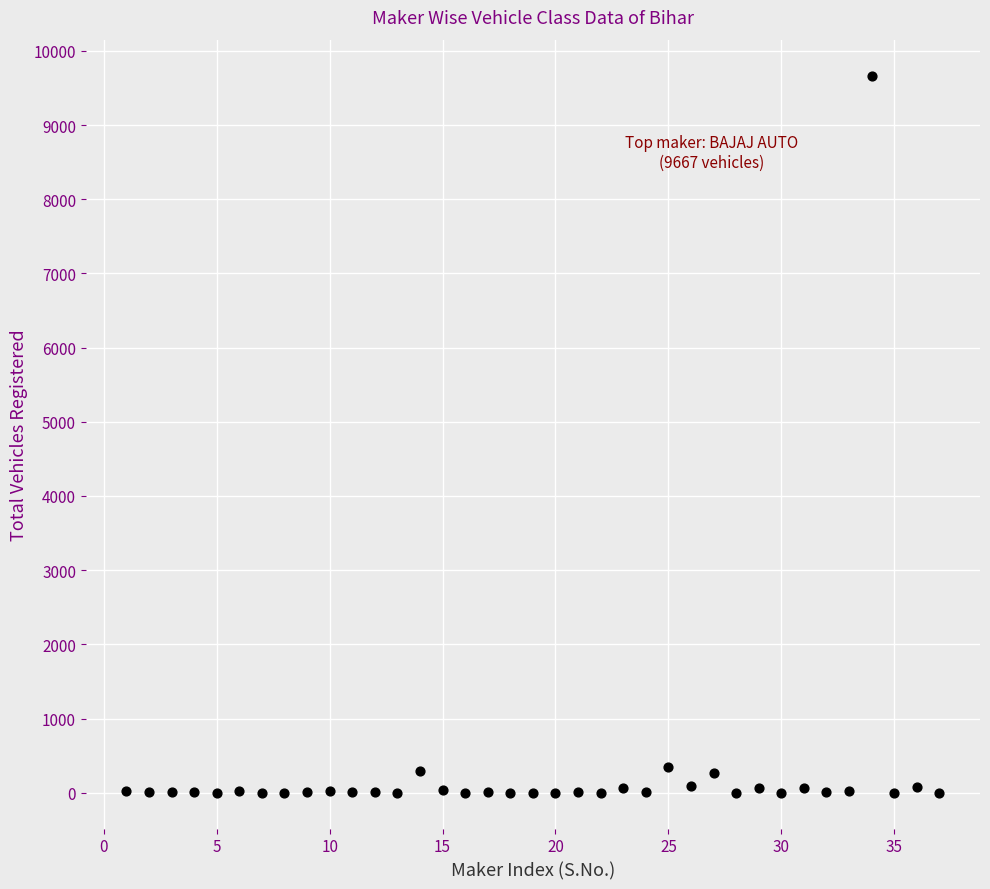

What is the range of Y values (max minus min)?

9666